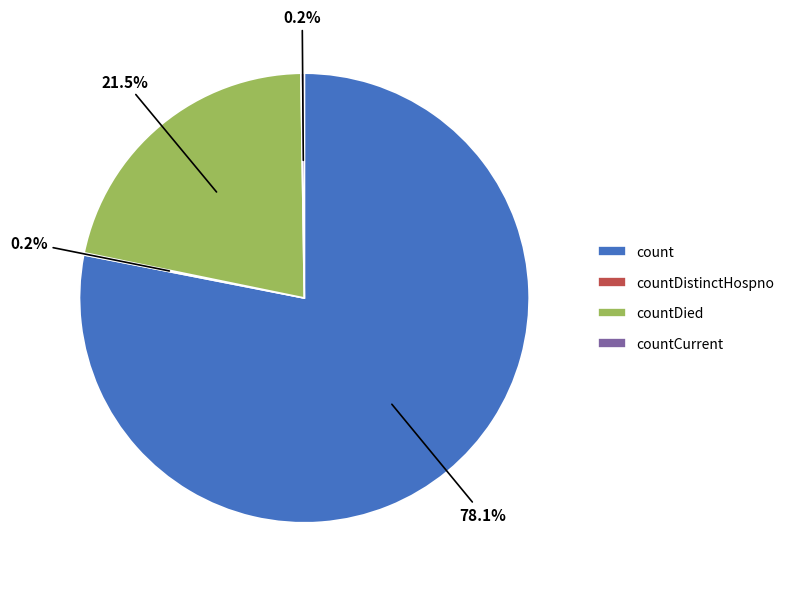

Does count represent more than half of the total?

Yes